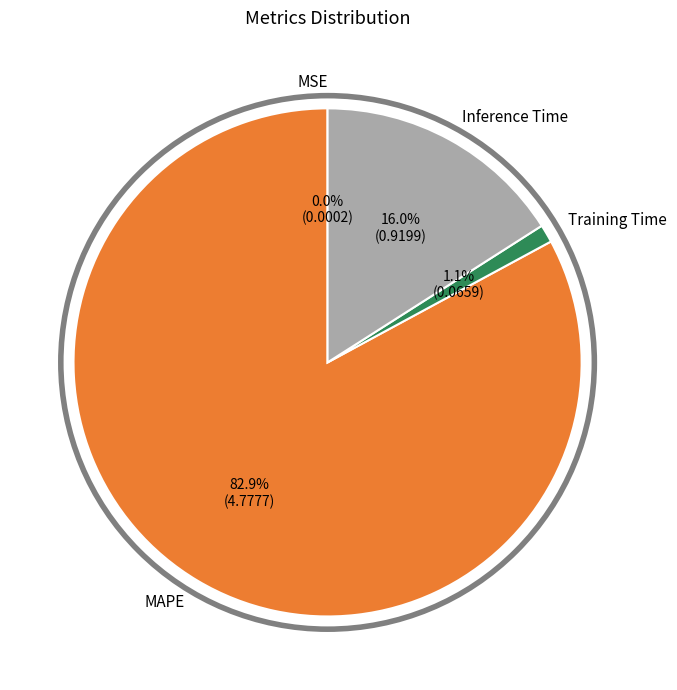

Which has a higher value, MAPE or Training Time?

MAPE